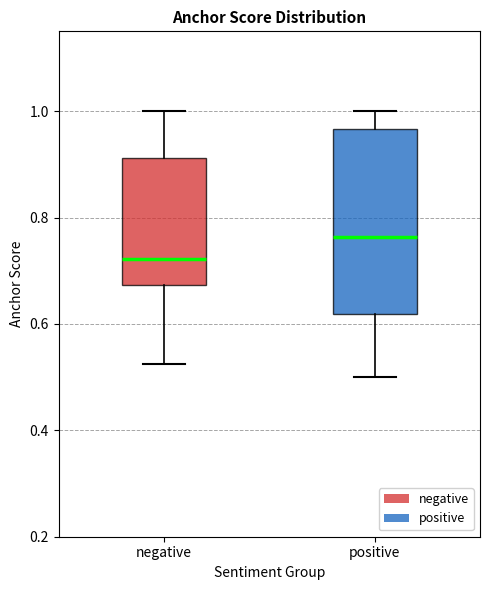

Reading left to right, read every box against the y-axis: the position of its median line, the range the box covers, and the ends of its whiskers. The values are not printed on the chart, so give them approximately, as read against the axis.

negative: median 0.72, box 0.68 to 0.92, whiskers 0.52 to 1.00
positive: median 0.76, box 0.62 to 0.96, whiskers 0.50 to 1.00